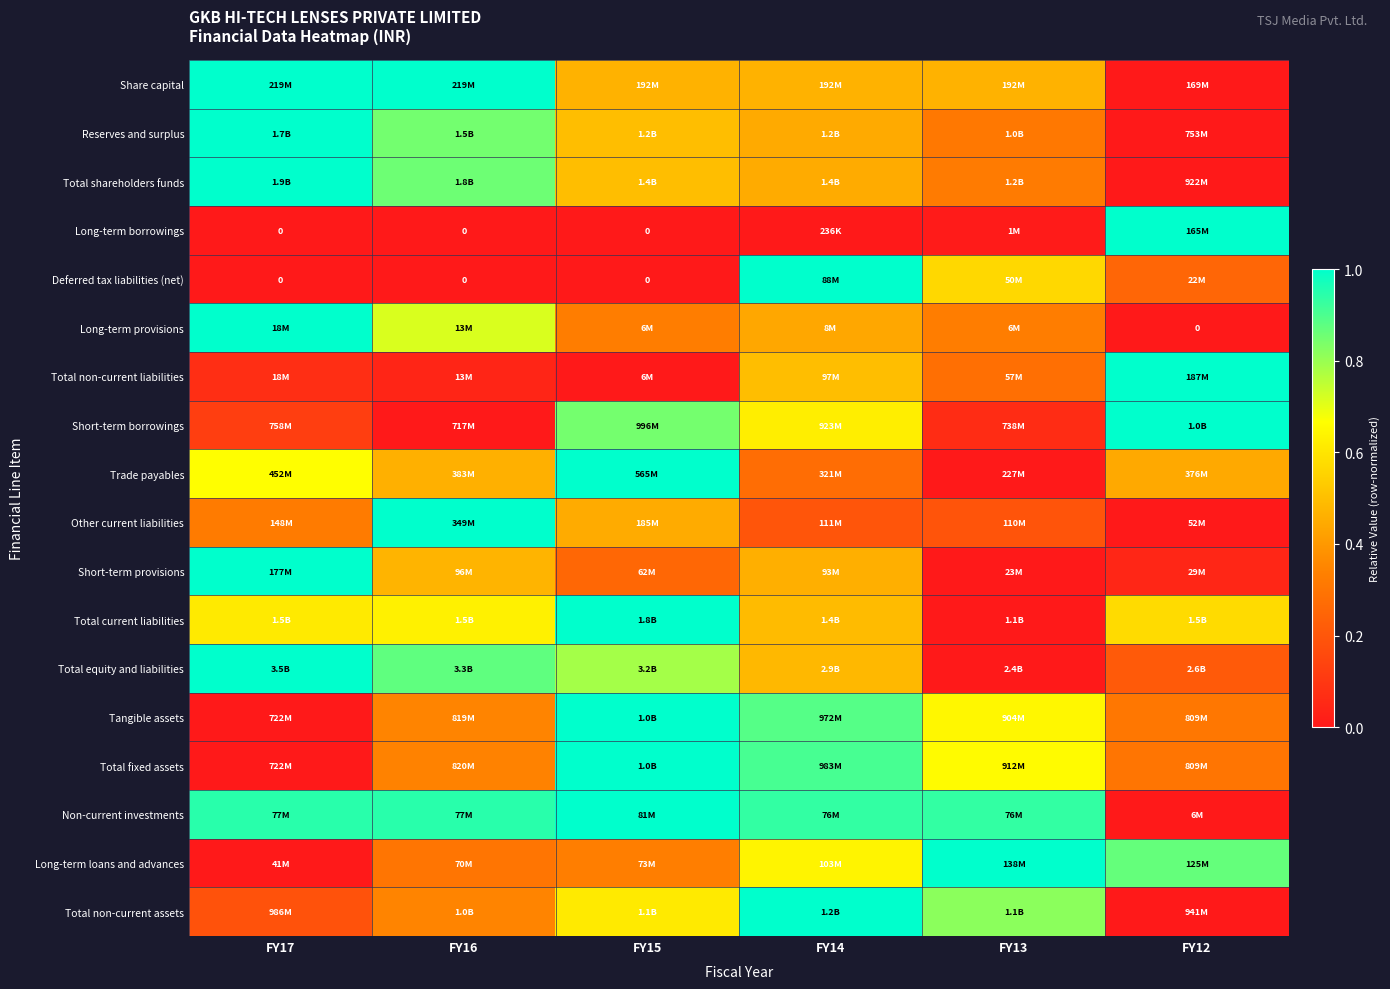

Between FY14 and FY15, which is larger?

FY14